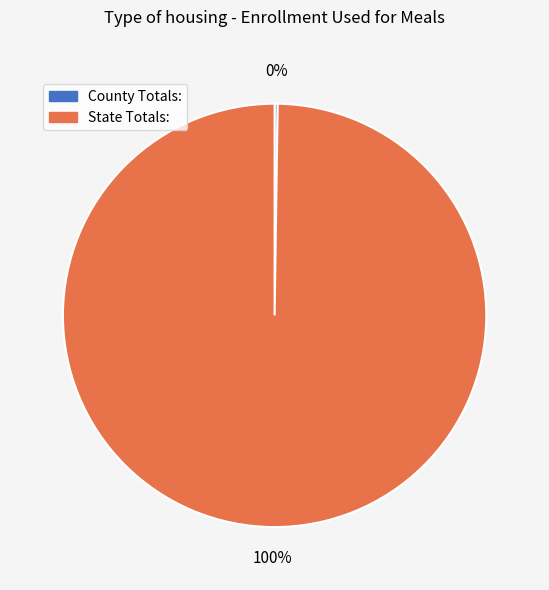

Which slice is the largest?

State Totals: